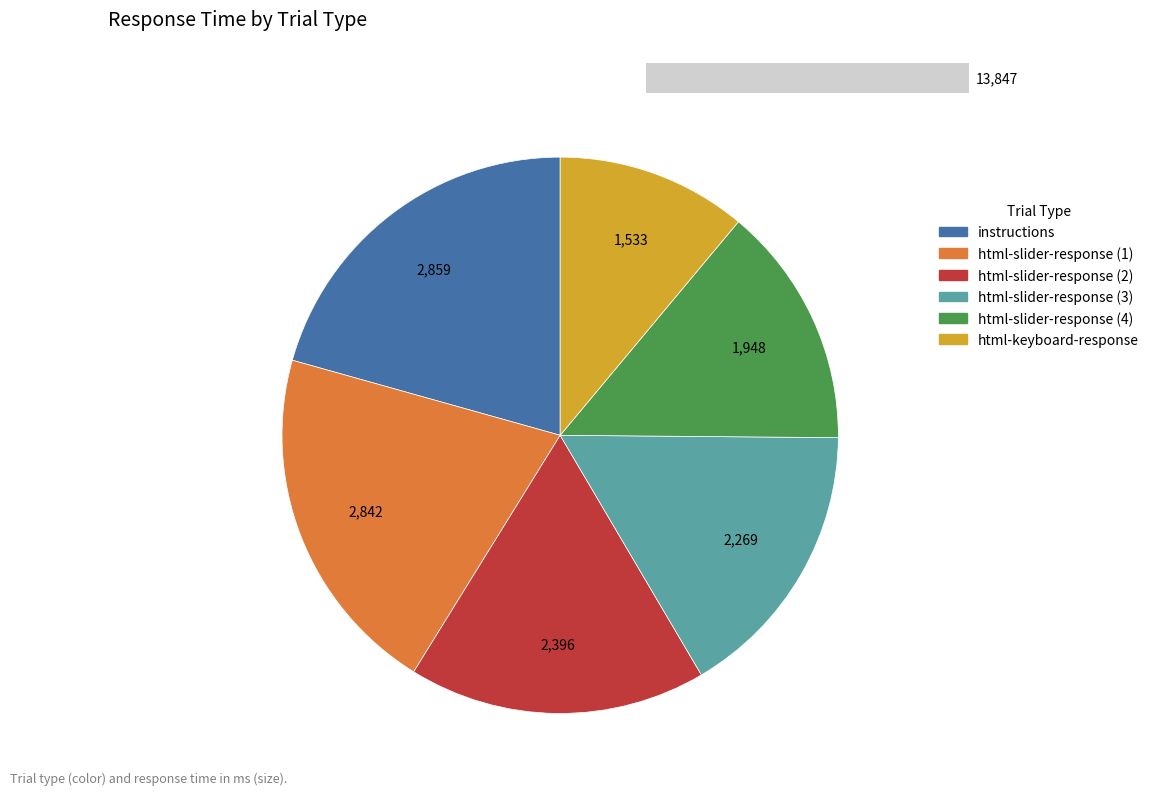

What percentage is NOT represented by html-slider-response (2)?

82.7%